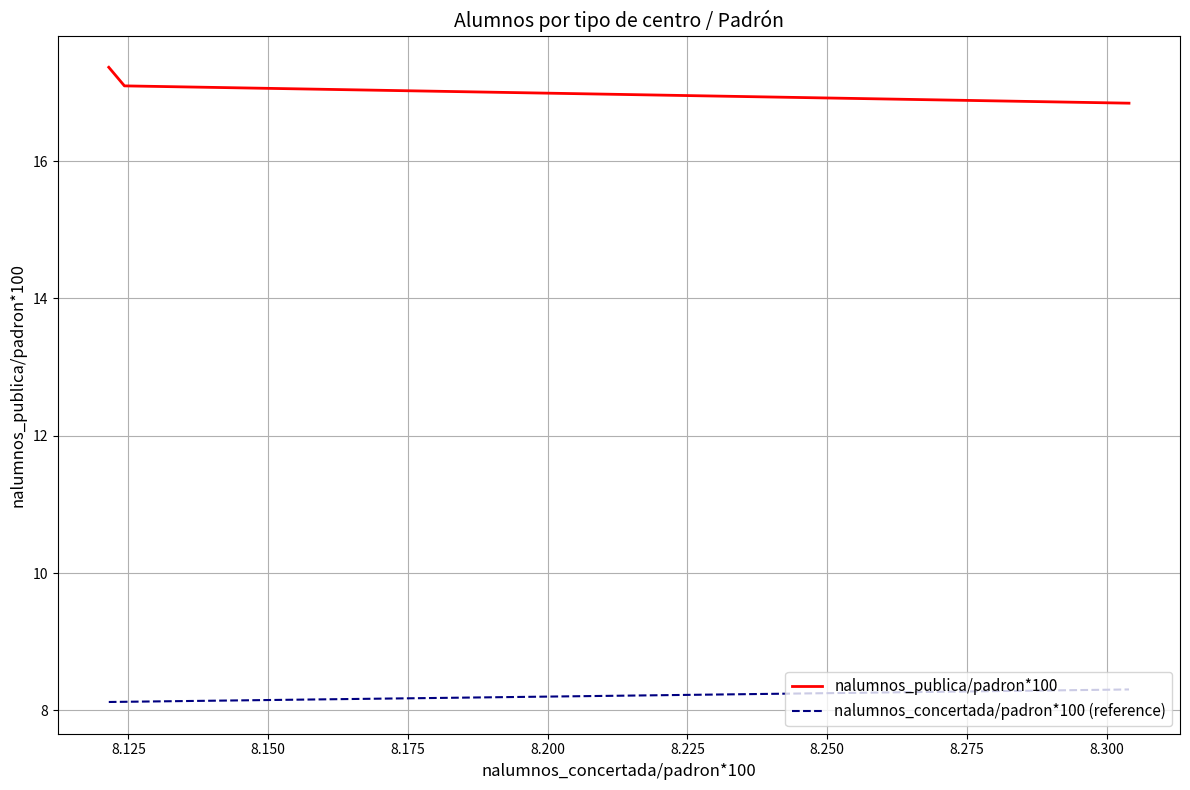

At how many categories does at least one series exceed 13?

3